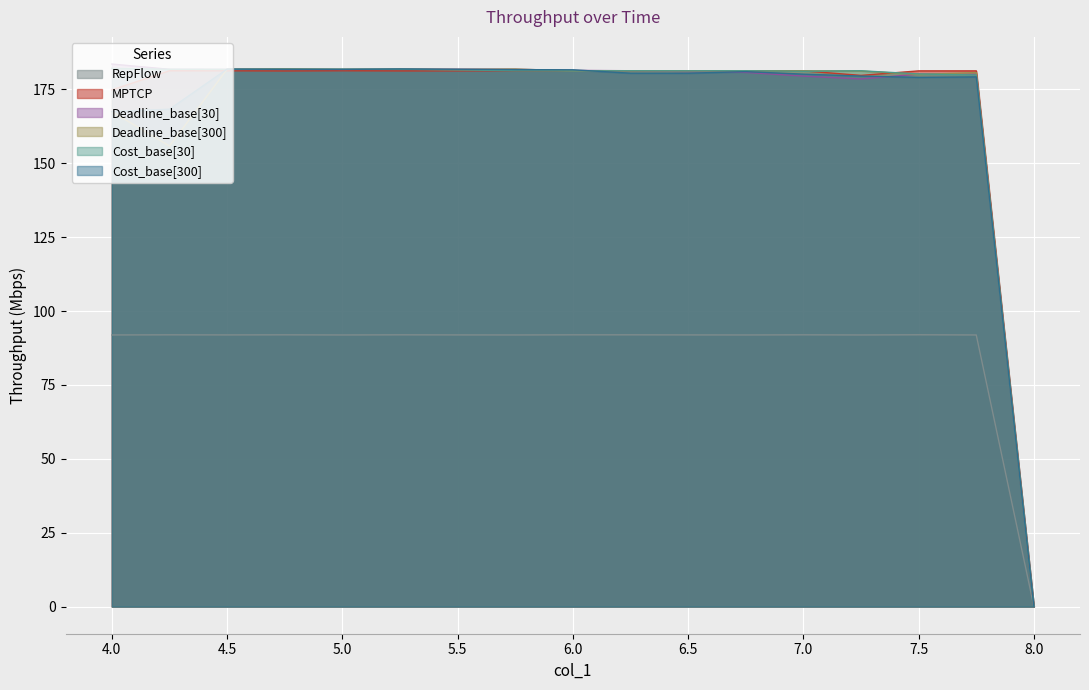

What are all the series names shown in the legend?

RepFlow, MPTCP, Deadline_base[30], Deadline_base[300], Cost_base[30], Cost_base[300]